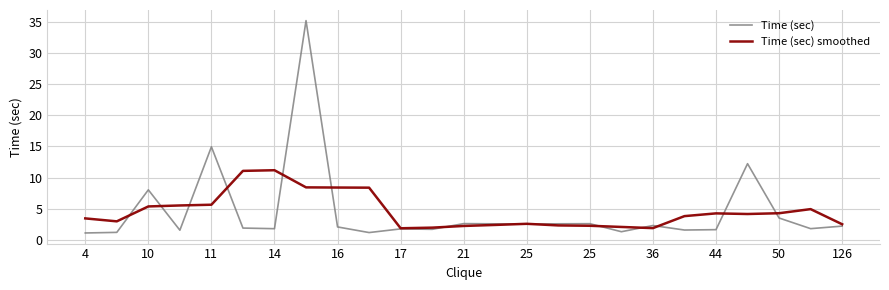

Rank the series by their maximum value, from highest to lowest.

Time (sec), Time (sec) smoothed